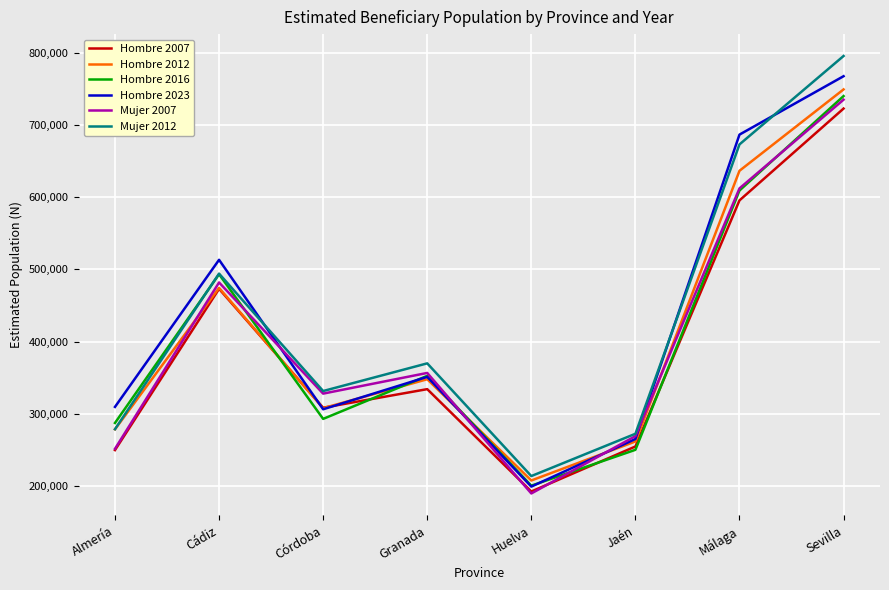

Reading left to right, transcribe all the data shown in this chart.

Hombre 2007: Almería=249629	Cádiz=473000	Córdoba=308355	Granada=334071	Huelva=192281	Jaén=254616	Málaga=595538	Sevilla=722728
Hombre 2012: Almería=278400	Cádiz=474302	Córdoba=307689	Granada=347796	Huelva=207548	Jaén=261570	Málaga=636539	Sevilla=749251
Hombre 2016: Almería=287205	Cádiz=493204	Córdoba=292853	Granada=352469	Huelva=200362	Jaén=250022	Málaga=609222	Sevilla=740035
Hombre 2023: Almería=309462	Cádiz=513216	Córdoba=306185	Granada=351059	Huelva=199074	Jaén=264997	Málaga=686649	Sevilla=767550
Mujer 2007: Almería=251430	Cádiz=481832	Córdoba=327866	Granada=356517	Huelva=189563	Jaén=269007	Málaga=612168	Sevilla=735047
Mujer 2012: Almería=278580	Cádiz=494095	Córdoba=331453	Granada=369788	Huelva=213654	Jaén=272246	Málaga=673075	Sevilla=795556